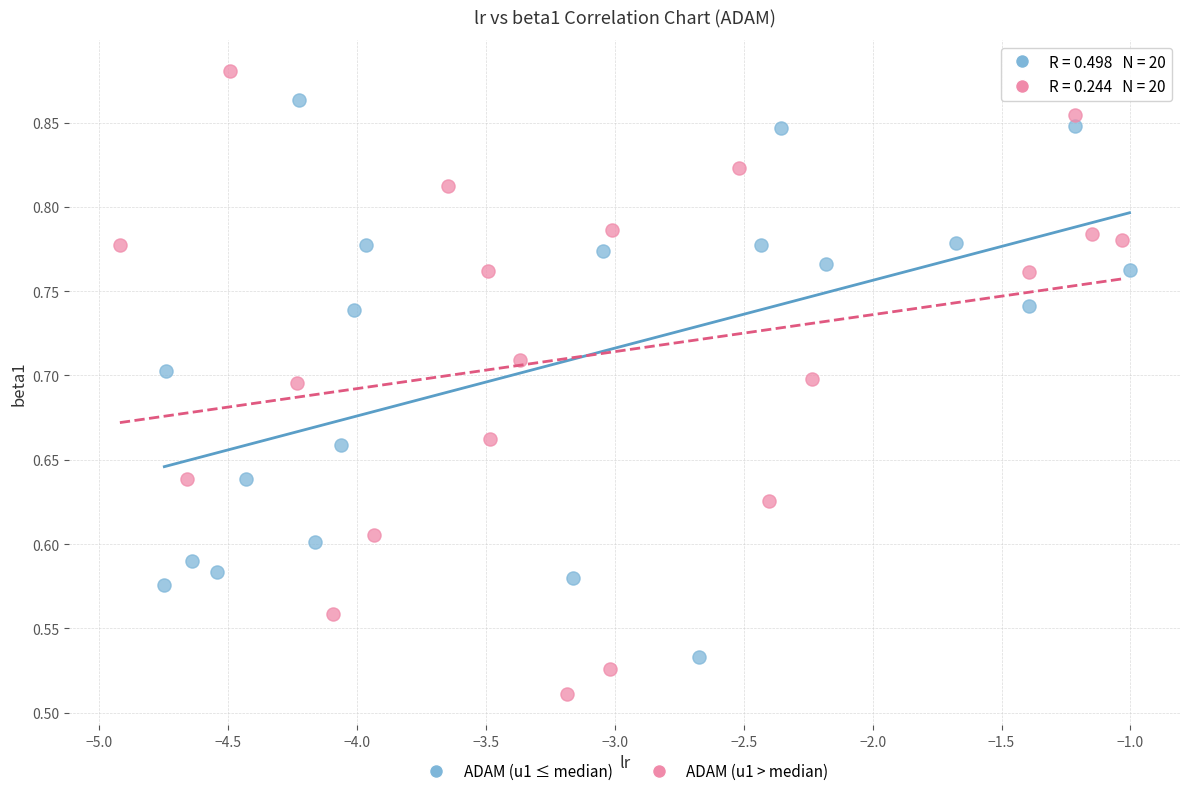

Which series contains the highest Y value?

ADAM (u1 > median)